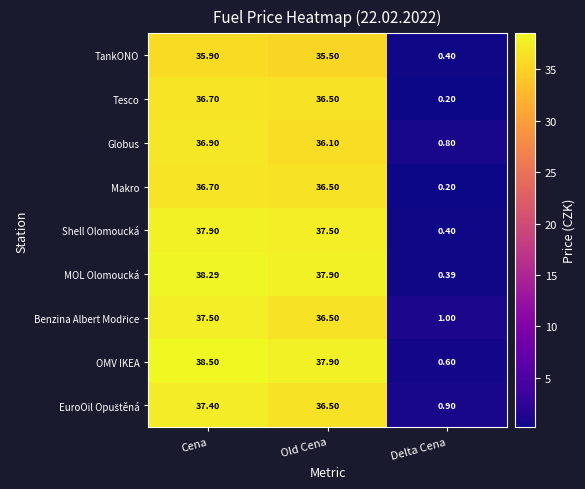

At which category does the chart reach its minimum across all series?

Delta Cena